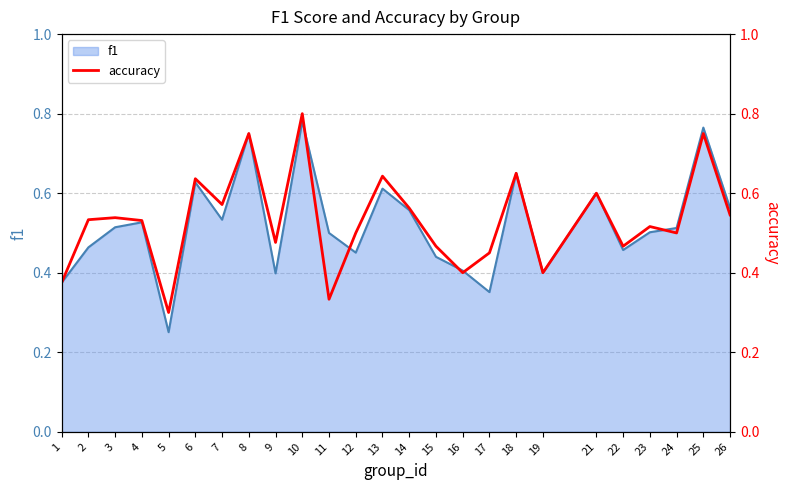

How many data points does each series have?

25